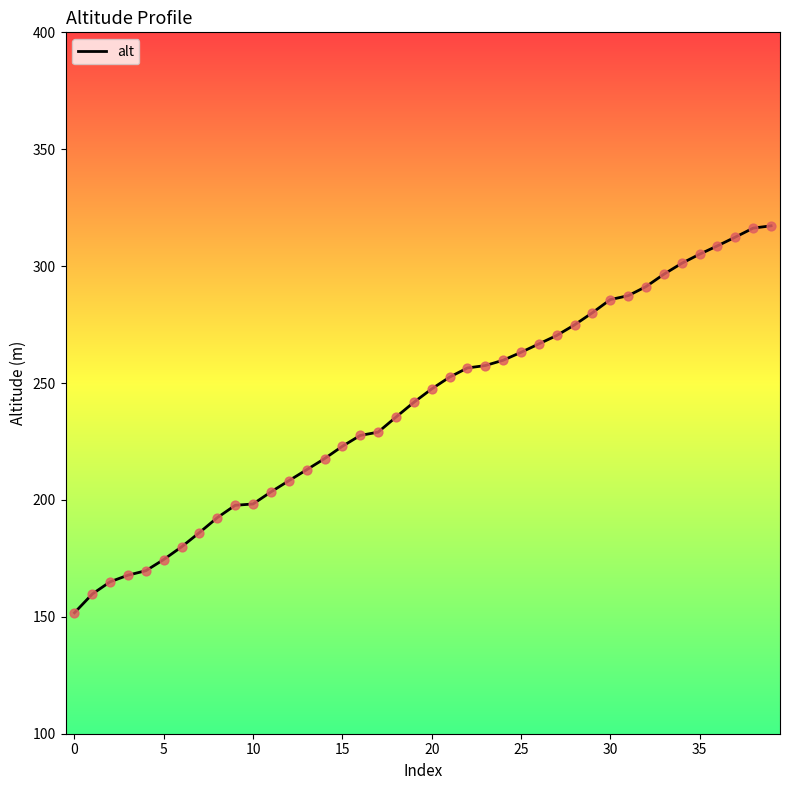

What is the difference between the maximum and minimum values?

165.5